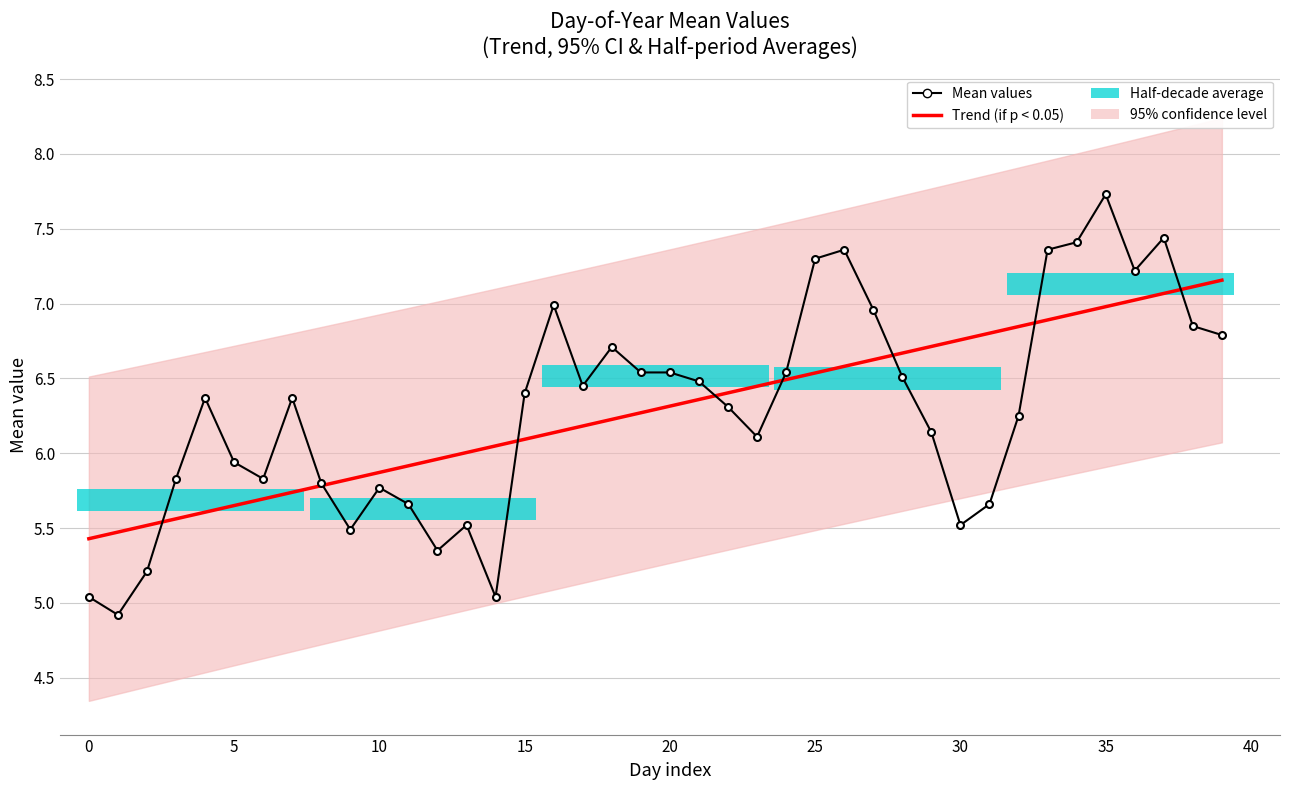

Which series has the largest range (max minus min)?

Mean values